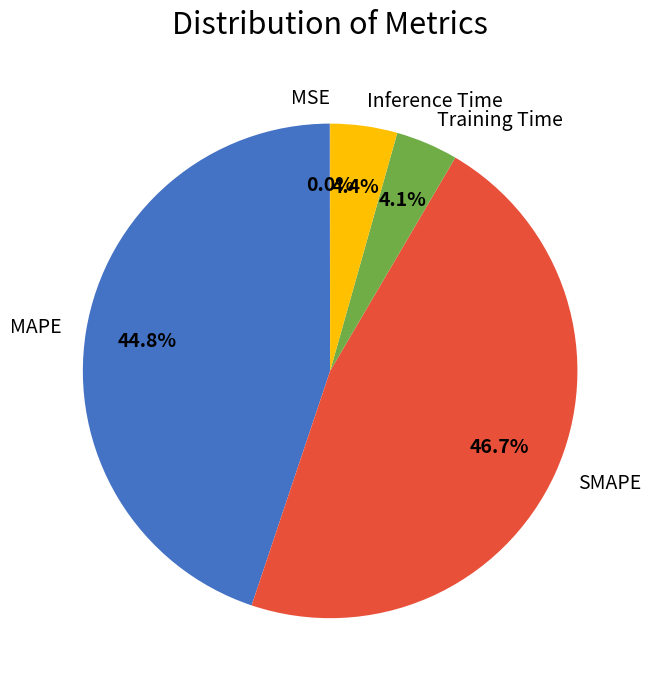

True or false: SMAPE accounts for 47% of the total.

True